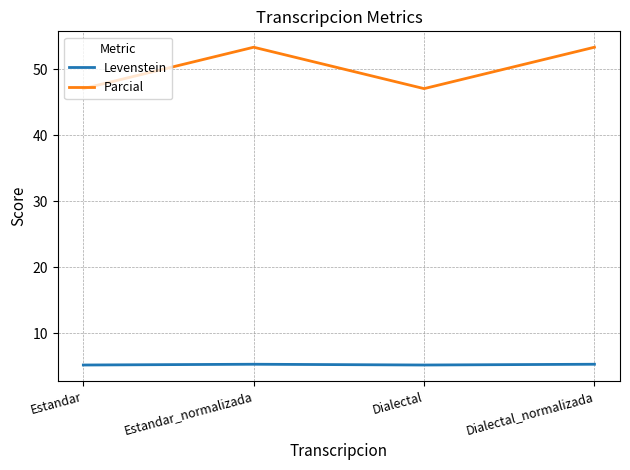

What are all the series names shown in the legend?

Levenstein, Parcial